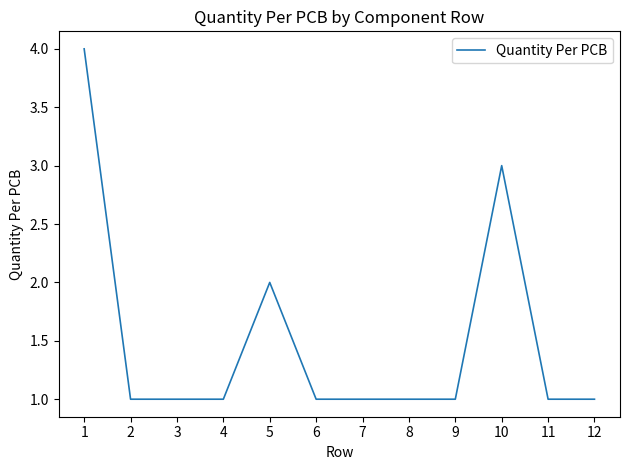

What is the difference between the second highest and minimum values?

2